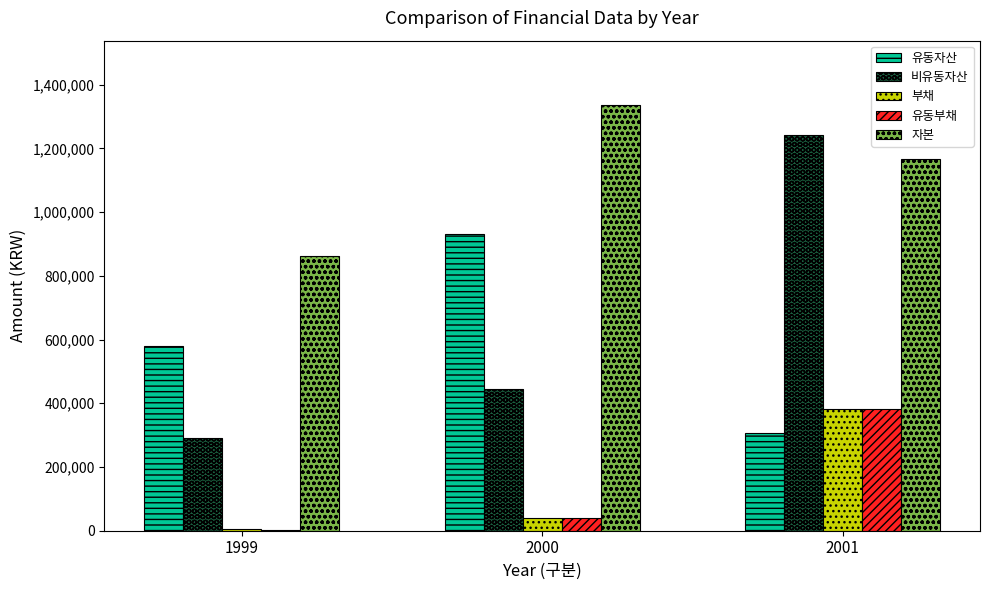

What is the maximum value shown in the chart?

1337600